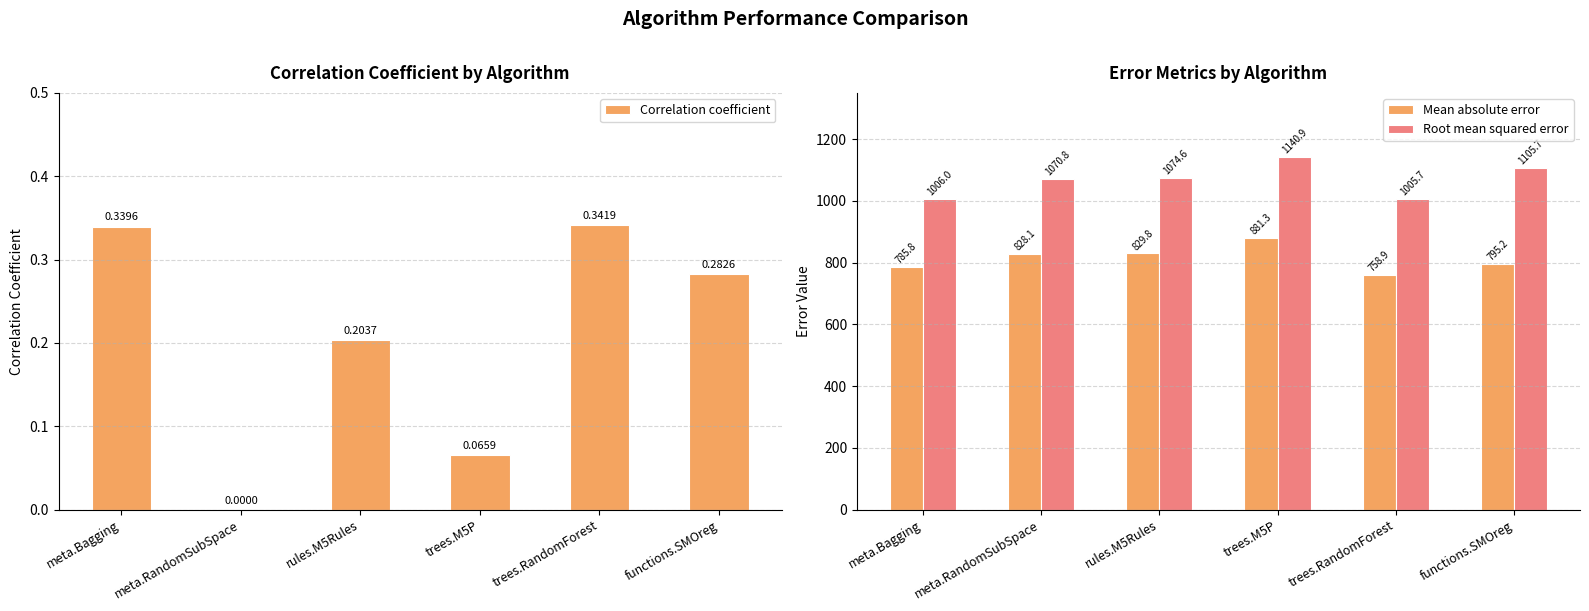

List the series in order of their overall mean, lowest first.

Correlation coefficient, Mean absolute error, Root mean squared error